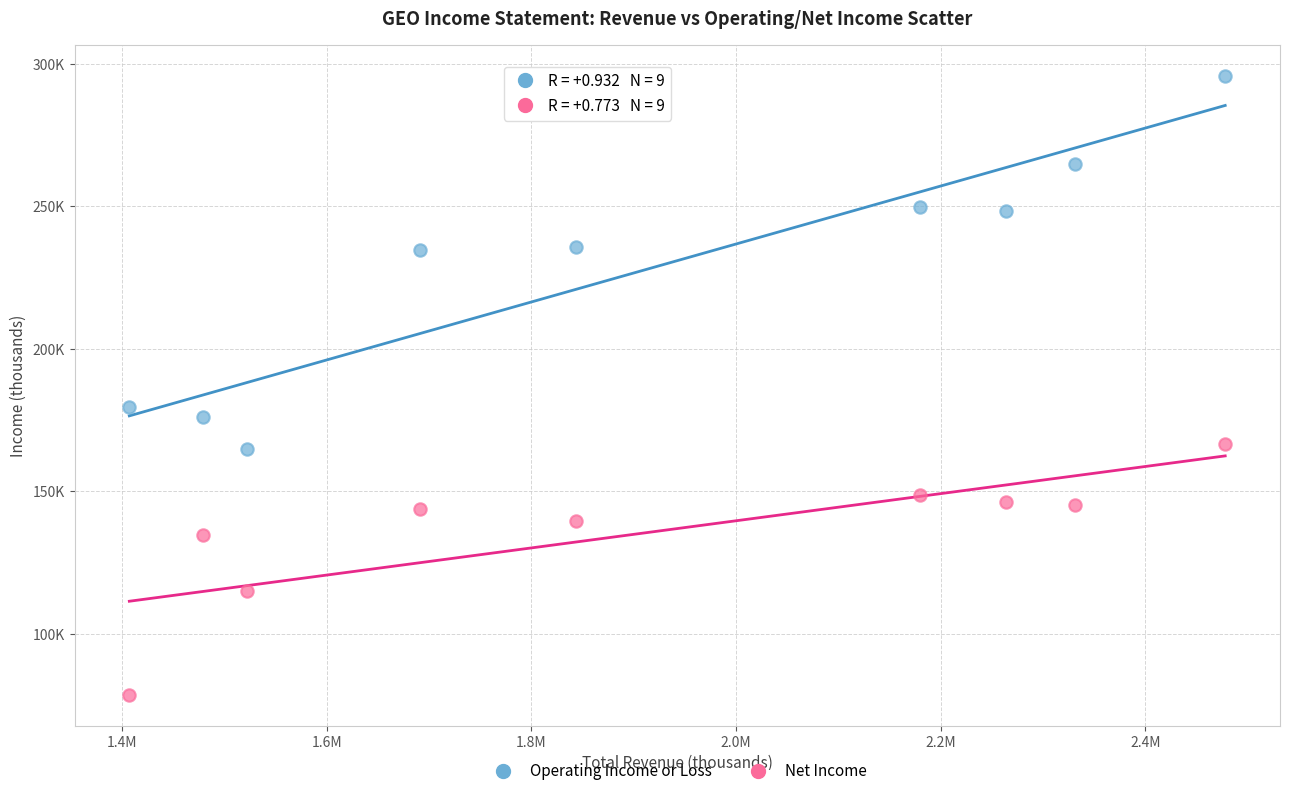

What are all the series names shown in the legend?

Operating Income or Loss, Net Income